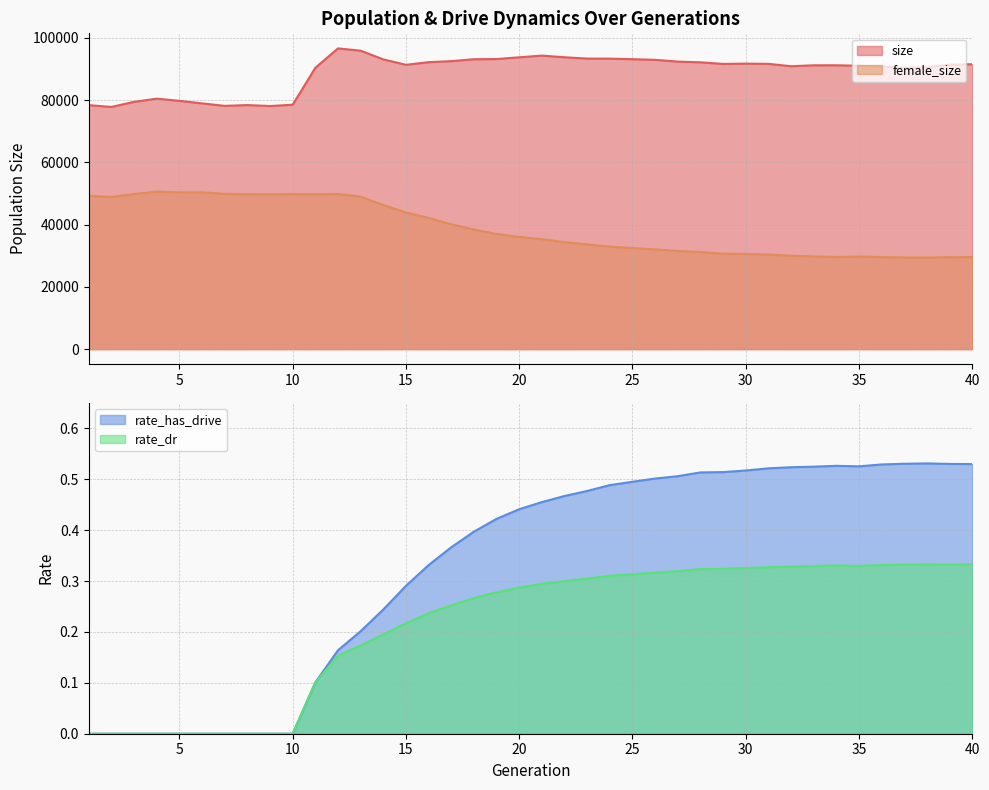

Reading left to right, what are all the values shown in this chart?

size: 1=78392.0	2=77817.0	3=79461.0	4=80477.0	5=79770.0	6=78962.0	7=78161.0	8=78418.0	9=78106.0	10=78533.0	11=90392.0	12=96634.0	13=95889.0	14=93092.0	15=91355.0	16=92203.0	17=92531.0	18=93145.0	19=93207.0	20=93762.0	21=94311.0	22=93786.0	23=93347.0	24=93335.0	25=93159.0	26=92950.0	27=92385.0	28=92155.0	29=91633.0	30=91723.0	31=91661.0	32=90900.0	33=91196.0	34=91205.0	35=91052.0	36=90816.0	37=90399.0	38=90607.0	39=91384.0	40=91550.0
female_size: 1=49236.0	2=48900.0	3=49833.0	4=50613.0	5=50354.0	6=50375.0	7=49914.0	8=49796.0	9=49720.0	10=49846.0	11=49792.0	12=49862.0	13=48974.0	14=46319.0	15=43896.0	16=42151.0	17=40128.0	18=38455.0	19=37001.0	20=36048.0	21=35327.0	22=34357.0	23=33667.0	24=32954.0	25=32466.0	26=32051.0	27=31528.0	28=31215.0	29=30657.0	30=30582.0	31=30381.0	32=30019.0	33=29780.0	34=29601.0	35=29735.0	36=29582.0	37=29453.0	38=29428.0	39=29507.0	40=29612.0
rate_has_drive: 1=0.0	2=0.0	3=0.0	4=0.0	5=0.0	6=0.0	7=0.0	8=0.0	9=0.0	10=0.0	11=0.1	12=0.2	13=0.2	14=0.2	15=0.3	16=0.3	17=0.4	18=0.4	19=0.4	20=0.4	21=0.5	22=0.5	23=0.5	24=0.5	25=0.5	26=0.5	27=0.5	28=0.5	29=0.5	30=0.5	31=0.5	32=0.5	33=0.5	34=0.5	35=0.5	36=0.5	37=0.5	38=0.5	39=0.5	40=0.5
rate_dr: 1=0.0	2=0.0	3=0.0	4=0.0	5=0.0	6=0.0	7=0.0	8=0.0	9=0.0	10=0.0	11=0.1	12=0.2	13=0.2	14=0.2	15=0.2	16=0.2	17=0.3	18=0.3	19=0.3	20=0.3	21=0.3	22=0.3	23=0.3	24=0.3	25=0.3	26=0.3	27=0.3	28=0.3	29=0.3	30=0.3	31=0.3	32=0.3	33=0.3	34=0.3	35=0.3	36=0.3	37=0.3	38=0.3	39=0.3	40=0.3